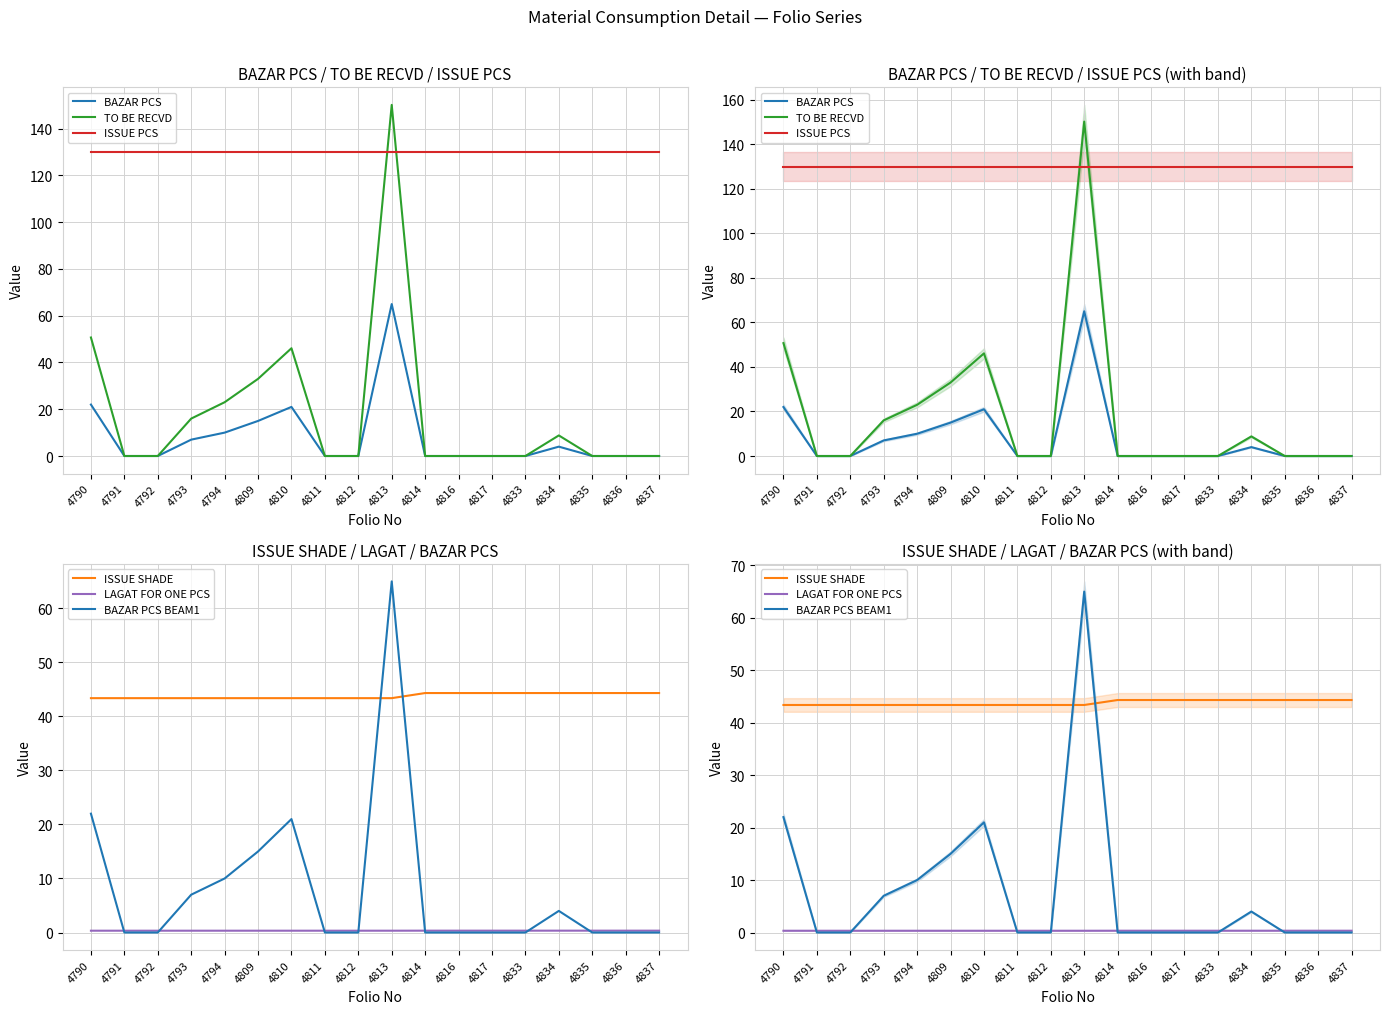

The value of TO BE RECVD at 4793 is 16.0. True or false?

True